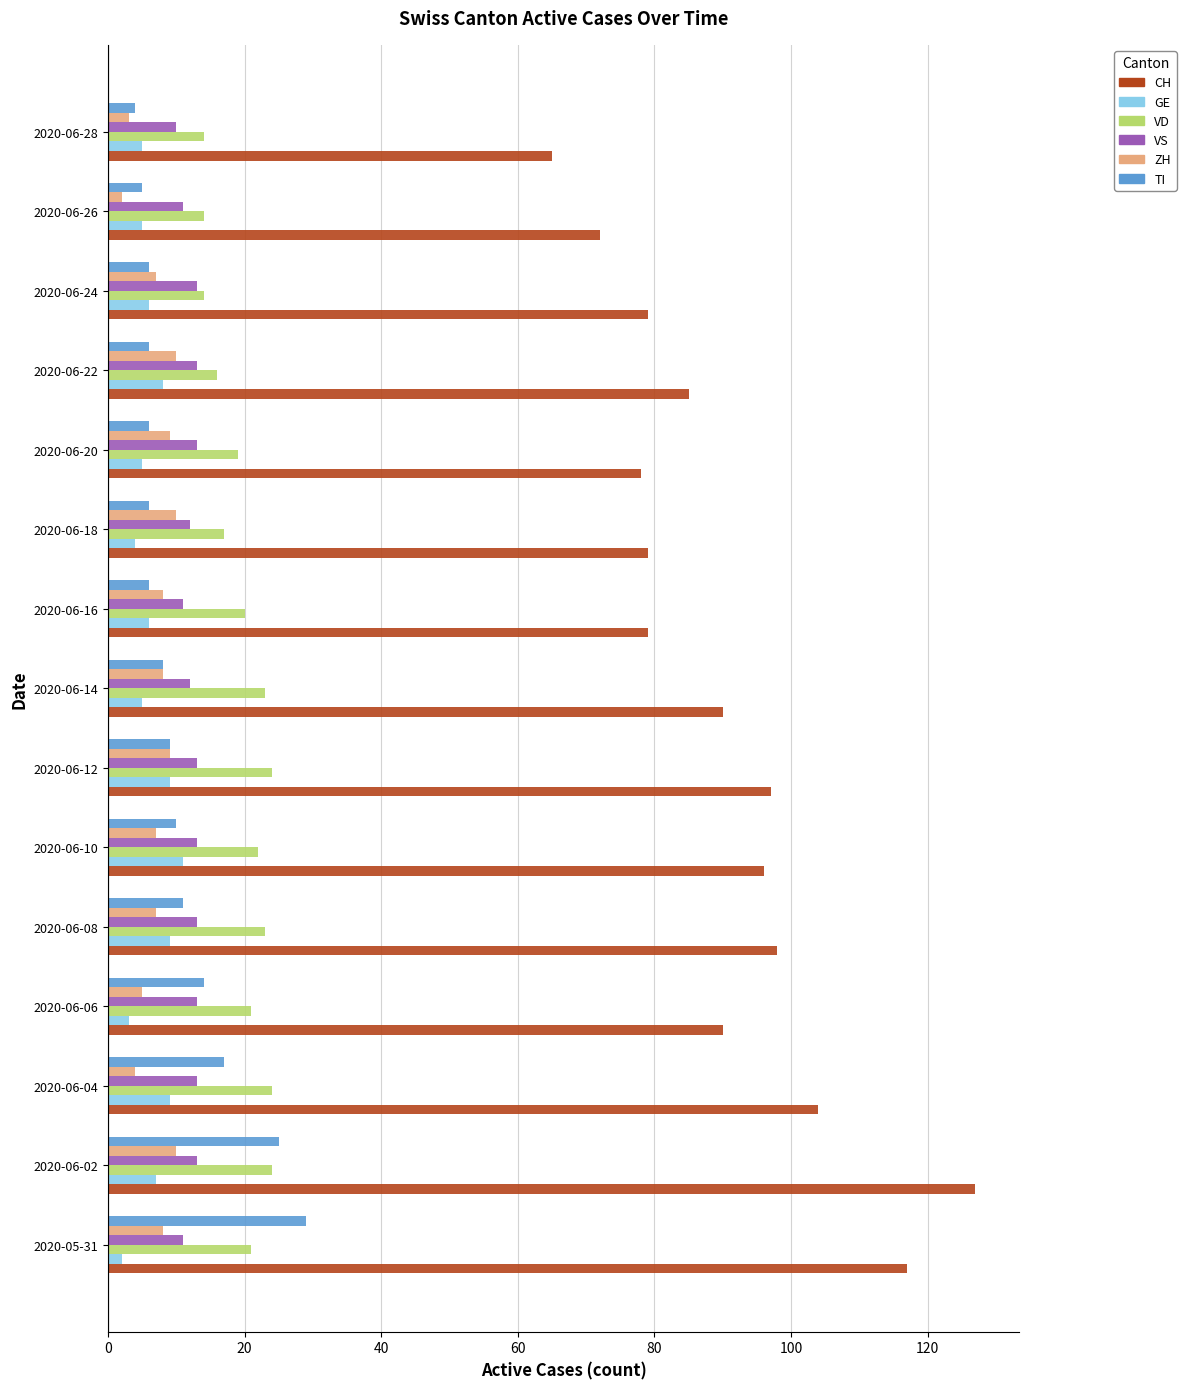

Is it true that VS equals 10 at 2020-06-28?

True